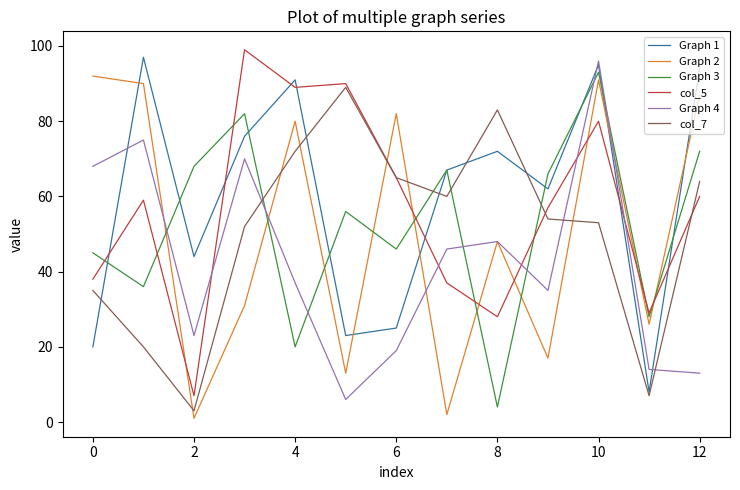

True or false: Graph 2 and Graph 1 intersect in this chart.

True